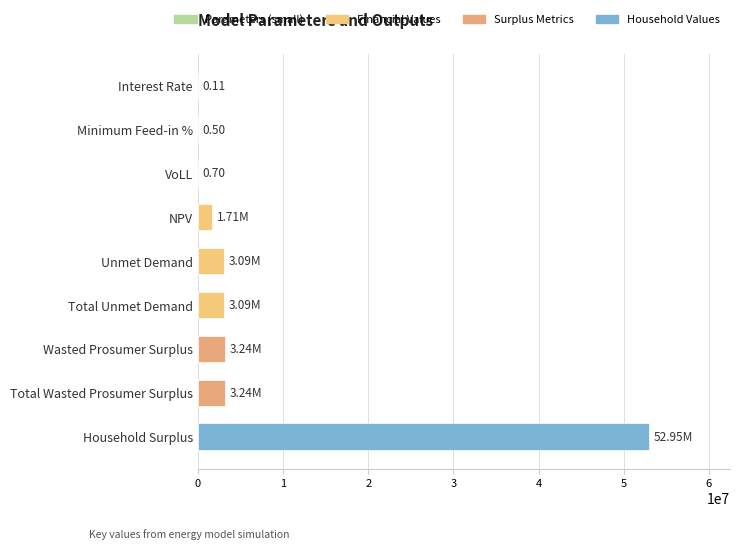

What is the sum of all values?

67333697.7